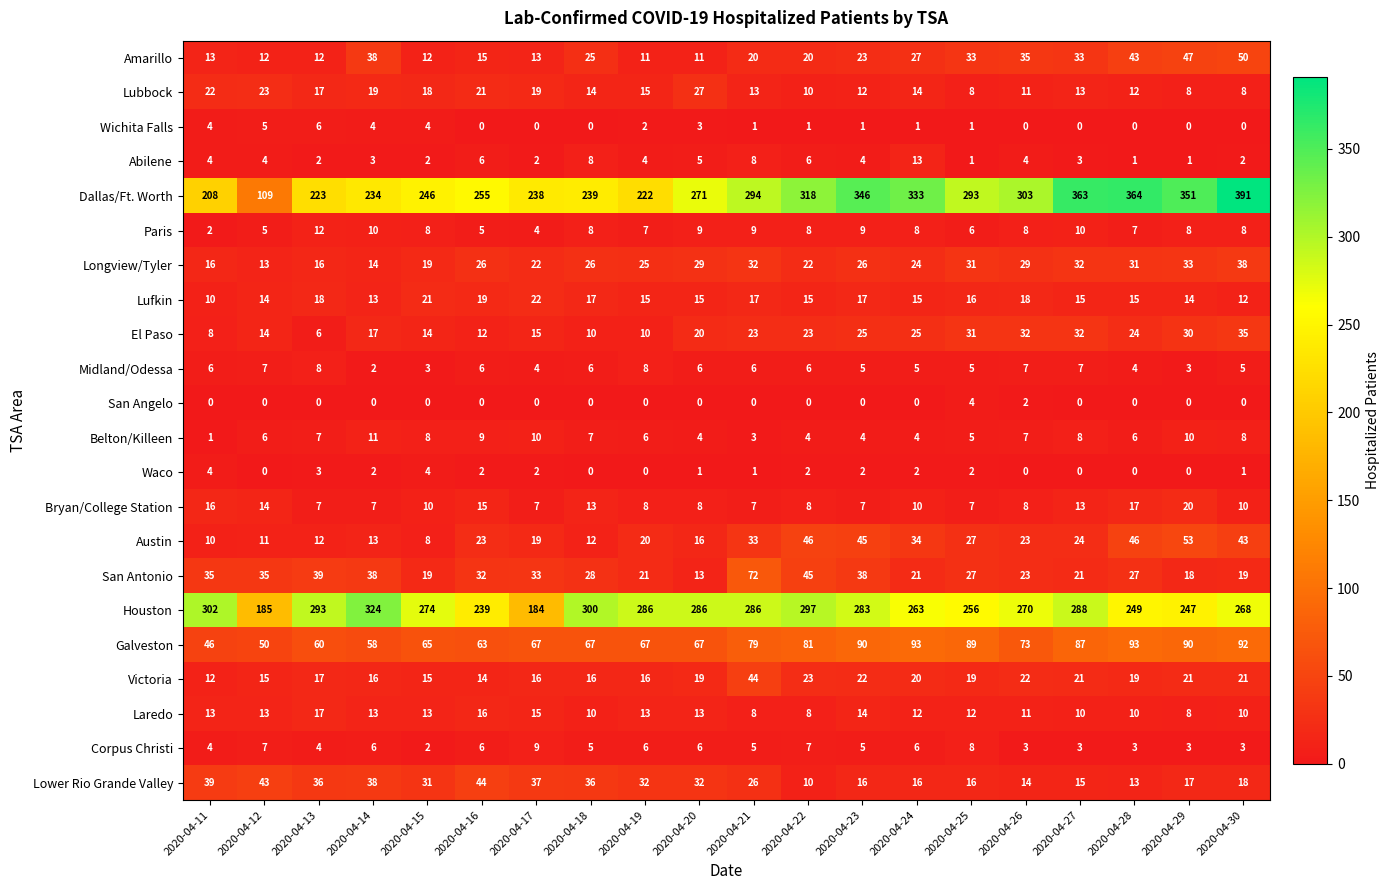

What is the difference between the second highest and minimum values in the El Paso series?

26